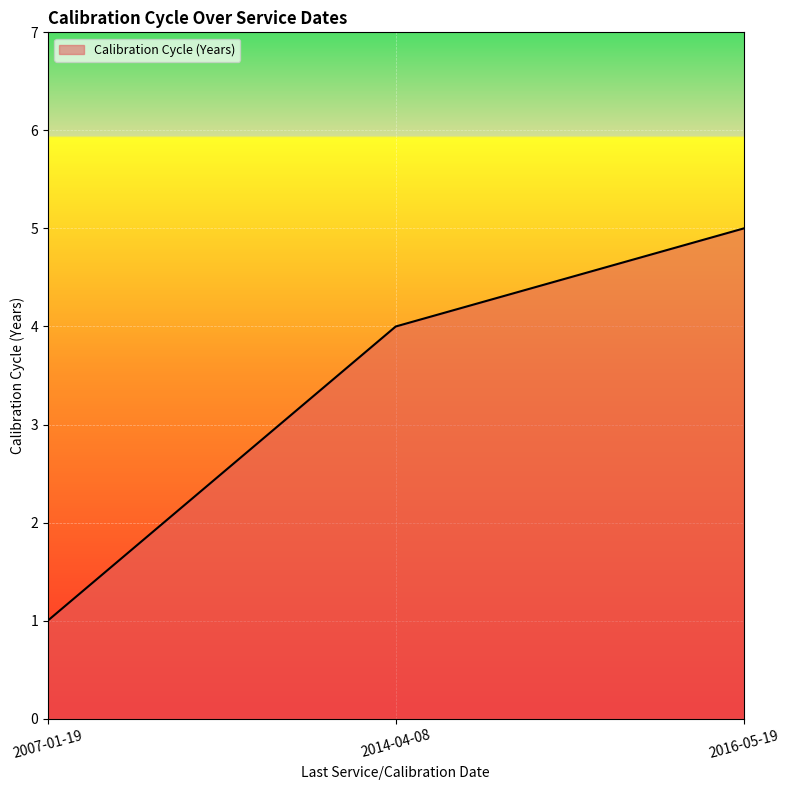

What is the maximum value shown in the chart?

5